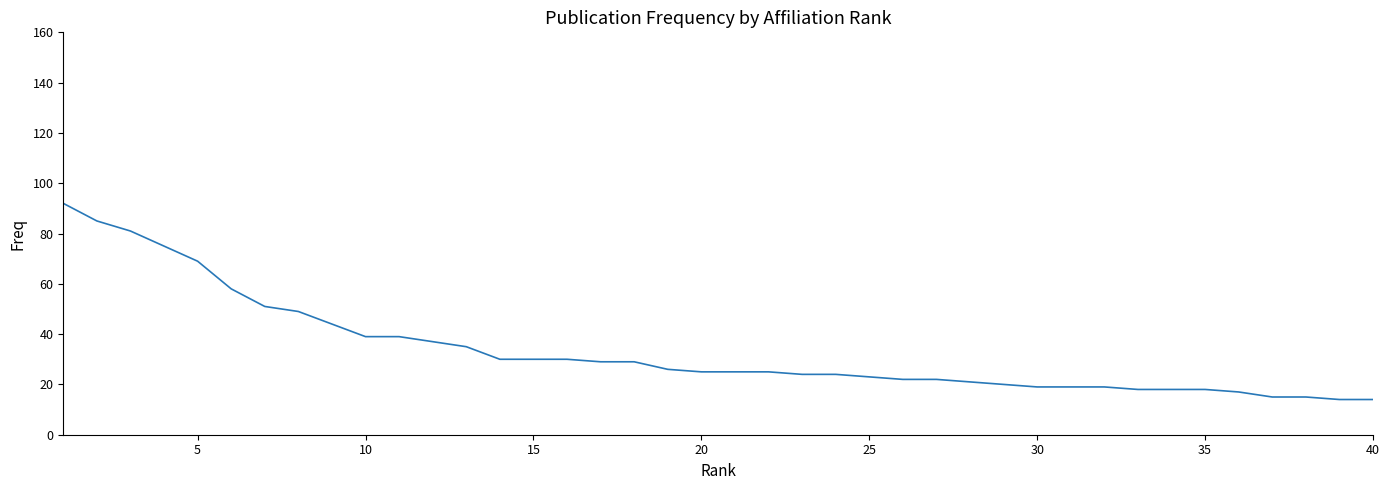

How many categories are shown in the chart?

40